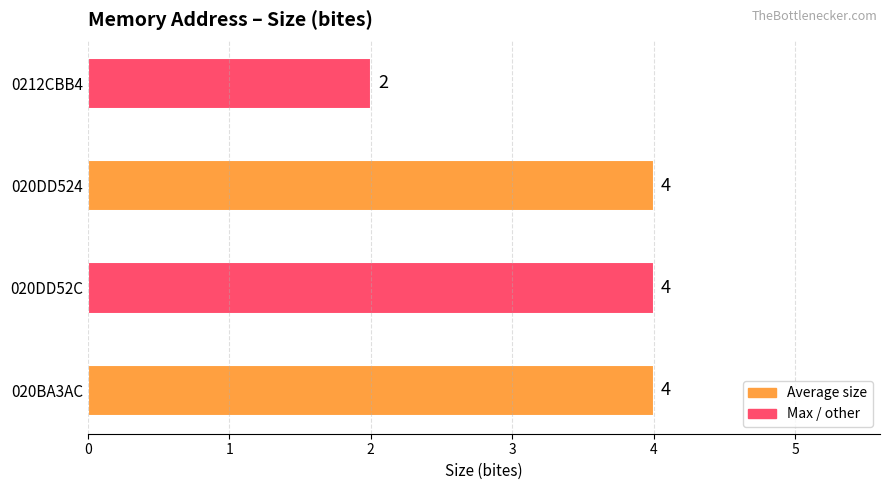

The chart shows a value of 4 at 020DD52C. True or false?

True